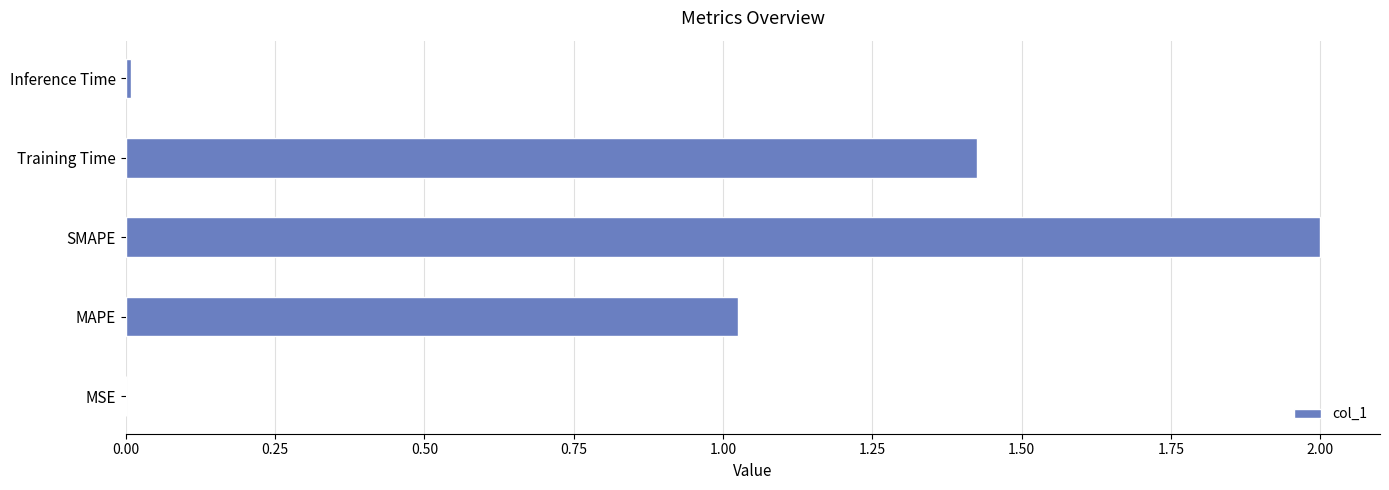

What is the average value?

0.9